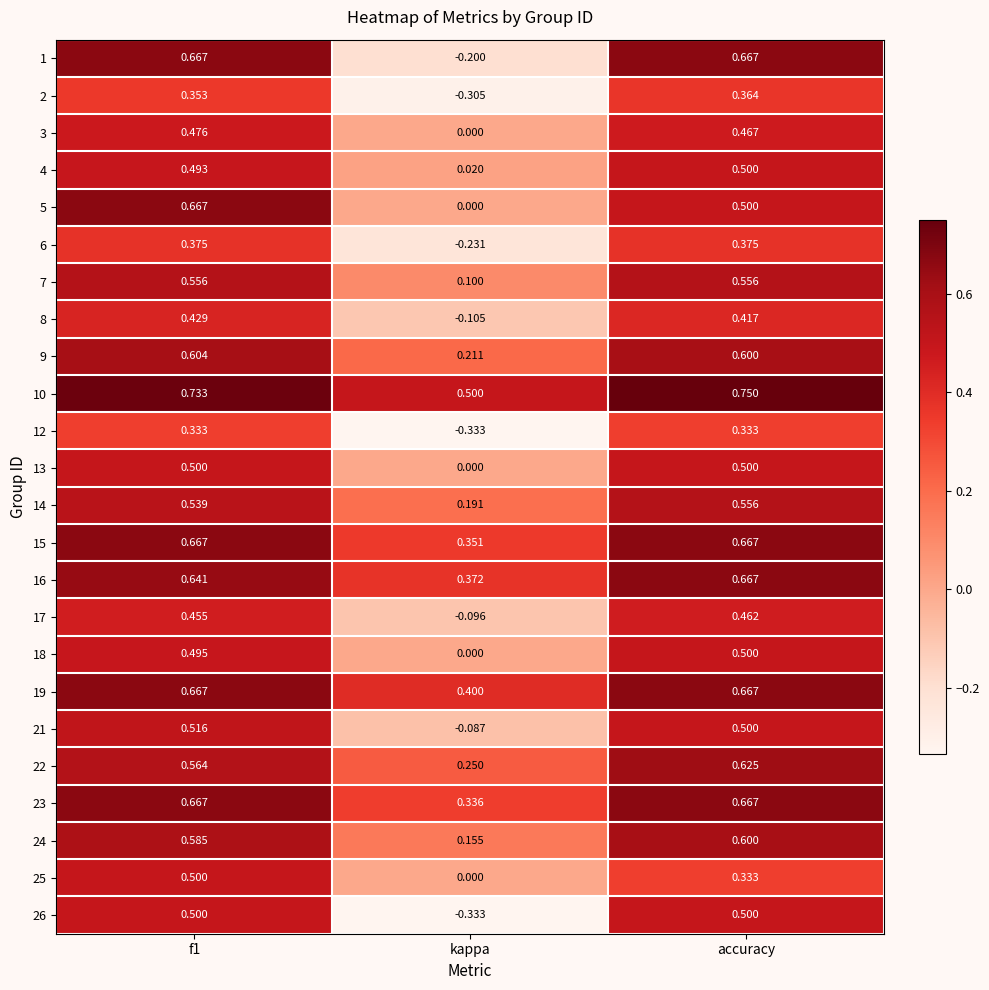

How many data points does each series have?

3